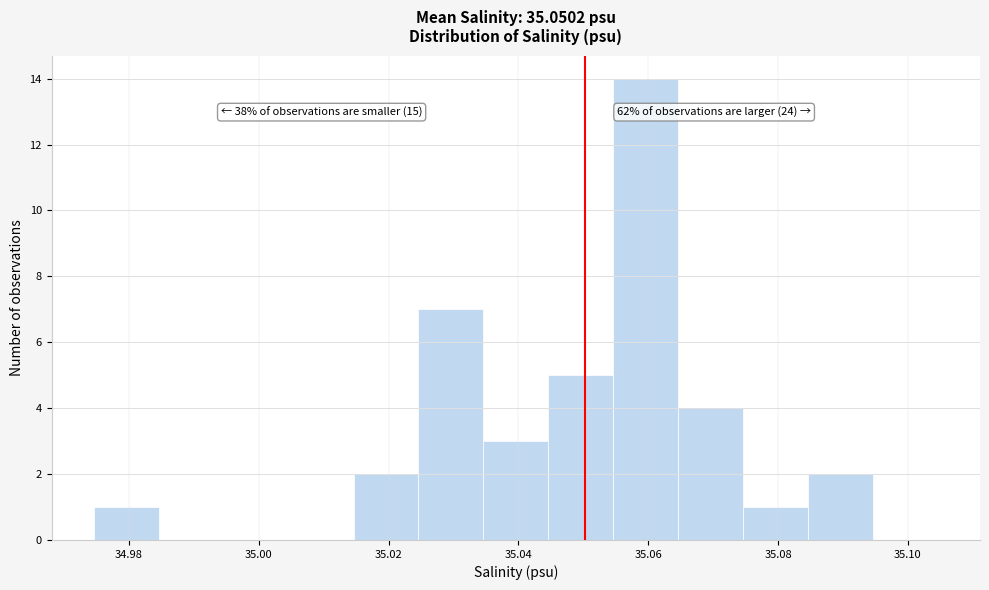

Which range on the x-axis has the tallest bar?

35.054 to 35.064